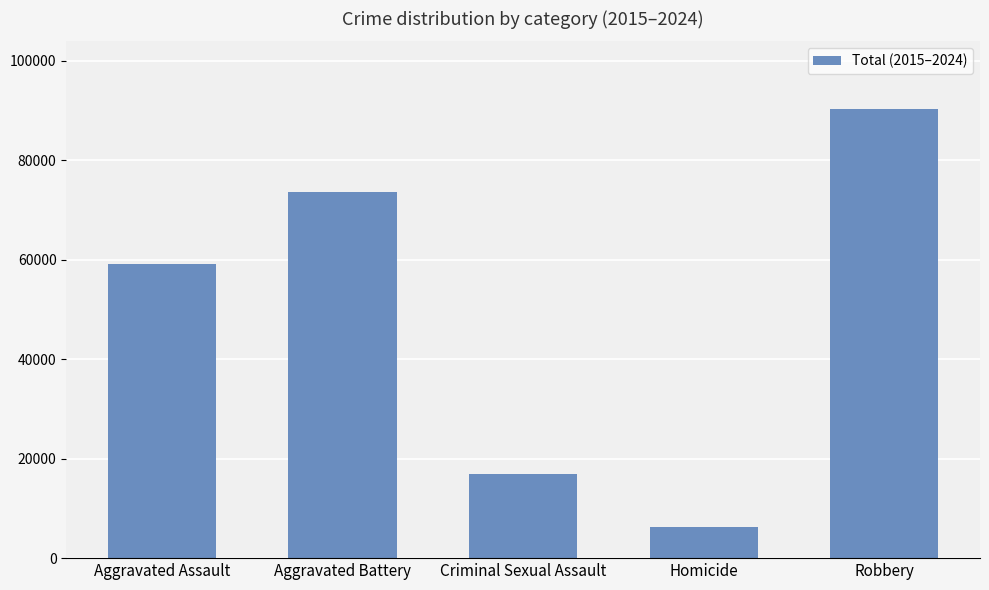

What is the difference between the values at Aggravated Assault and Aggravated Battery?

14407